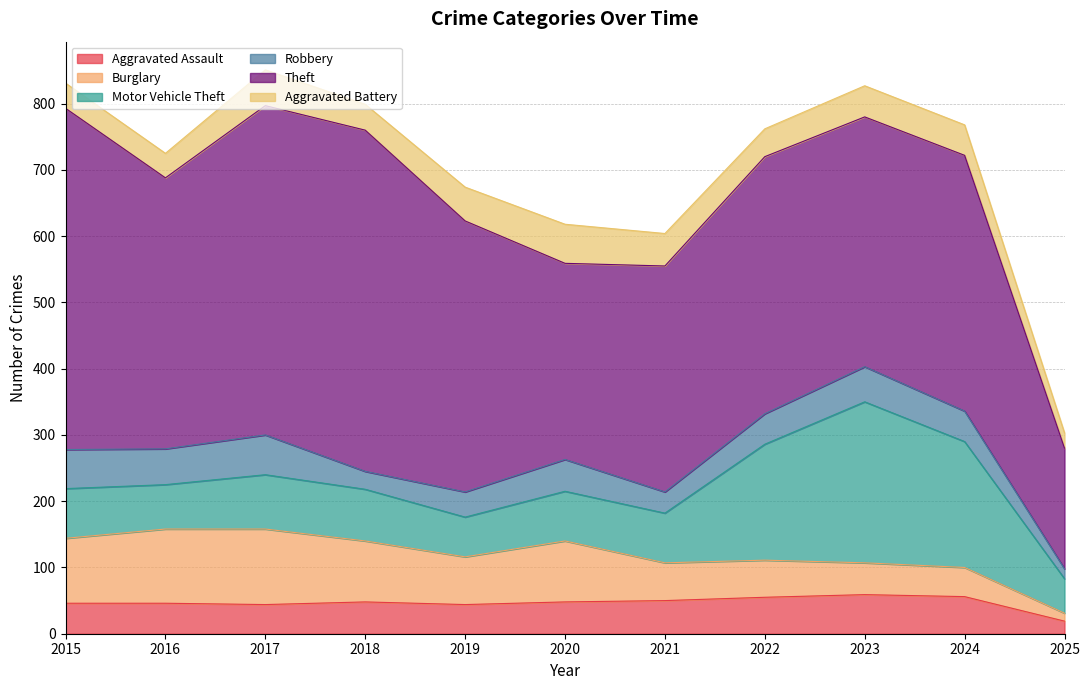

Where is Burglary nearest to the value 63?

2021